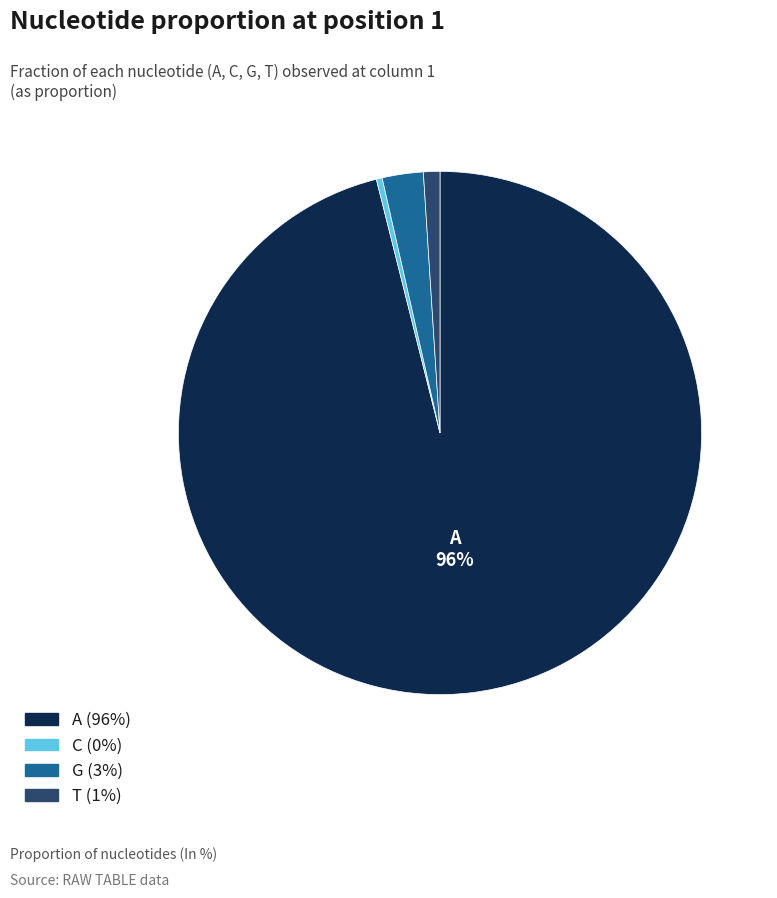

The G slice represents 3% of the pie. True or false?

True